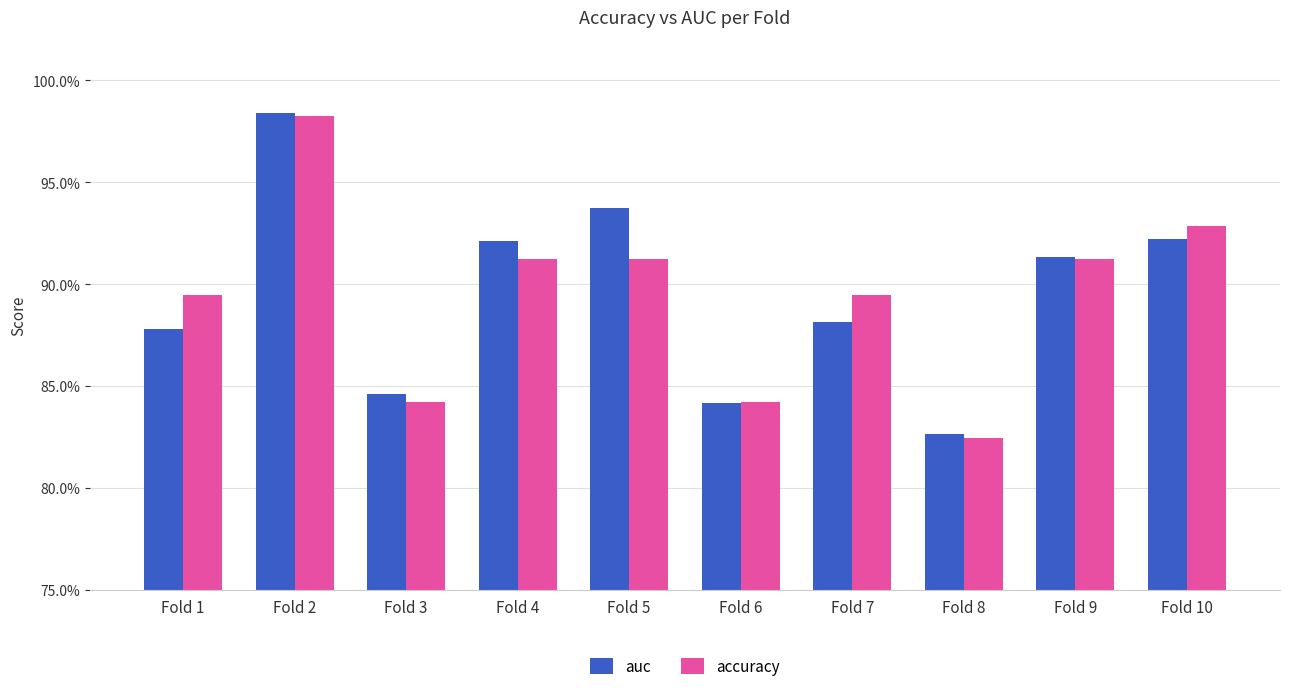

Does the chart contain any negative values?

No